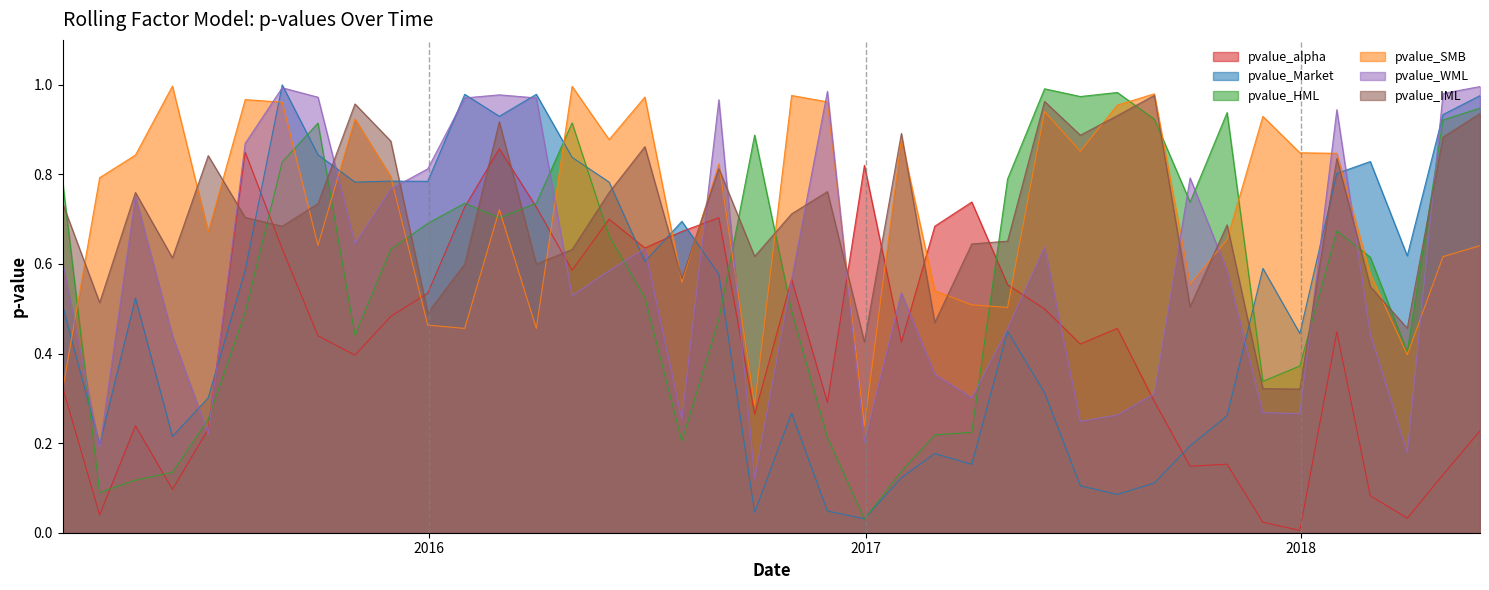

What is the sum of the pvalue_alpha values at 2016-11-30 and 2017-06-30?

0.7